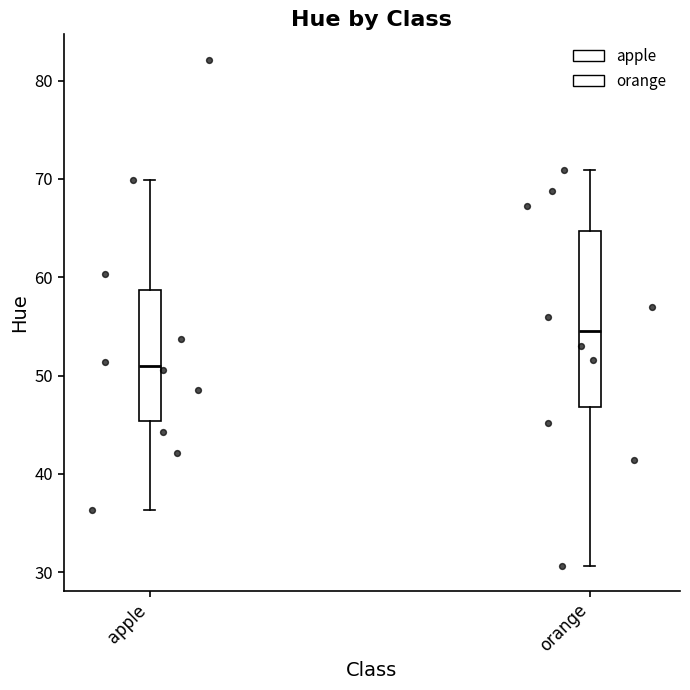

Comparing the boxes themselves (not the whiskers), which one is the tallest?

orange